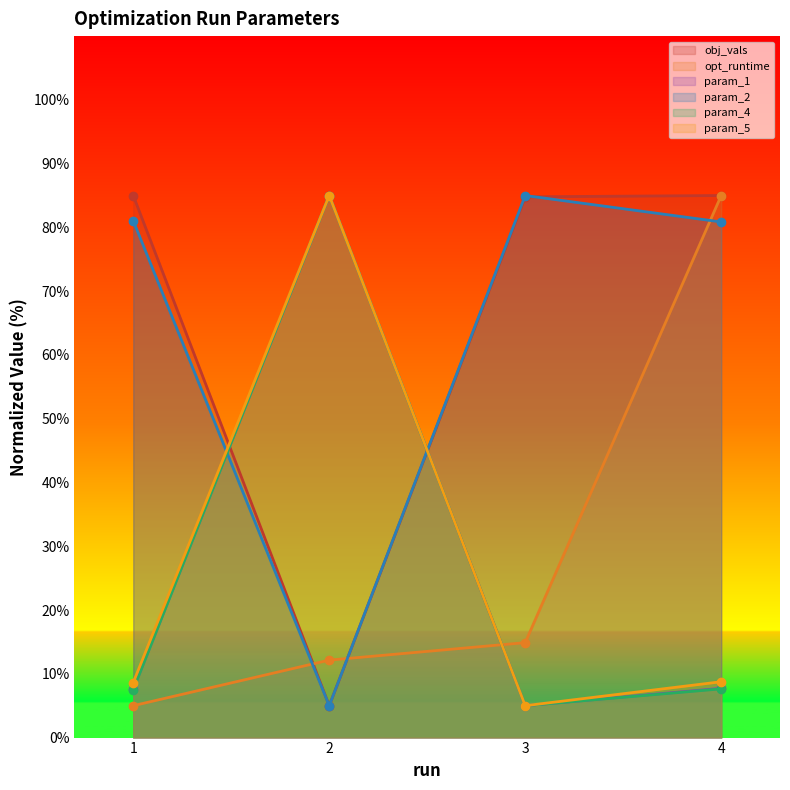

How many lines are shown in the chart?

6